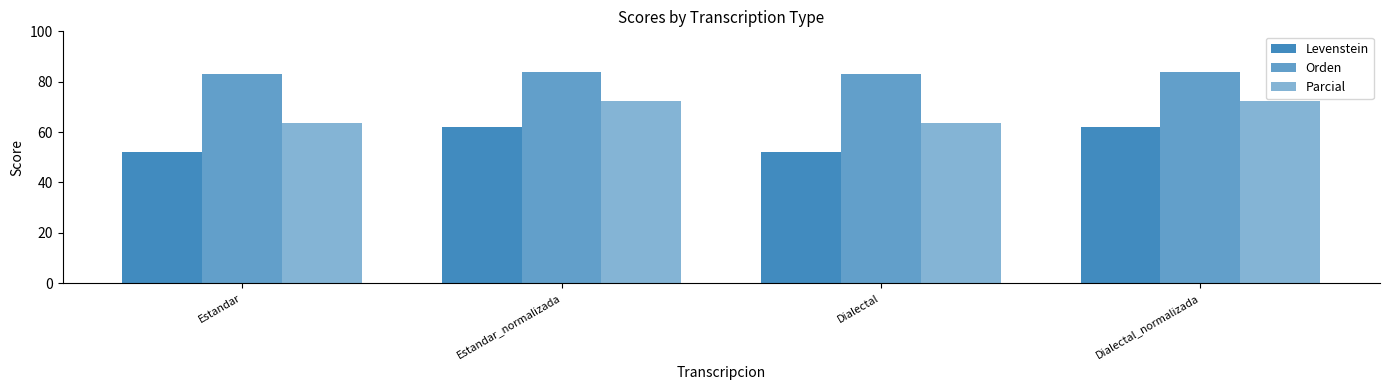

List the series in order of their overall mean, highest first.

Orden, Parcial, Levenstein